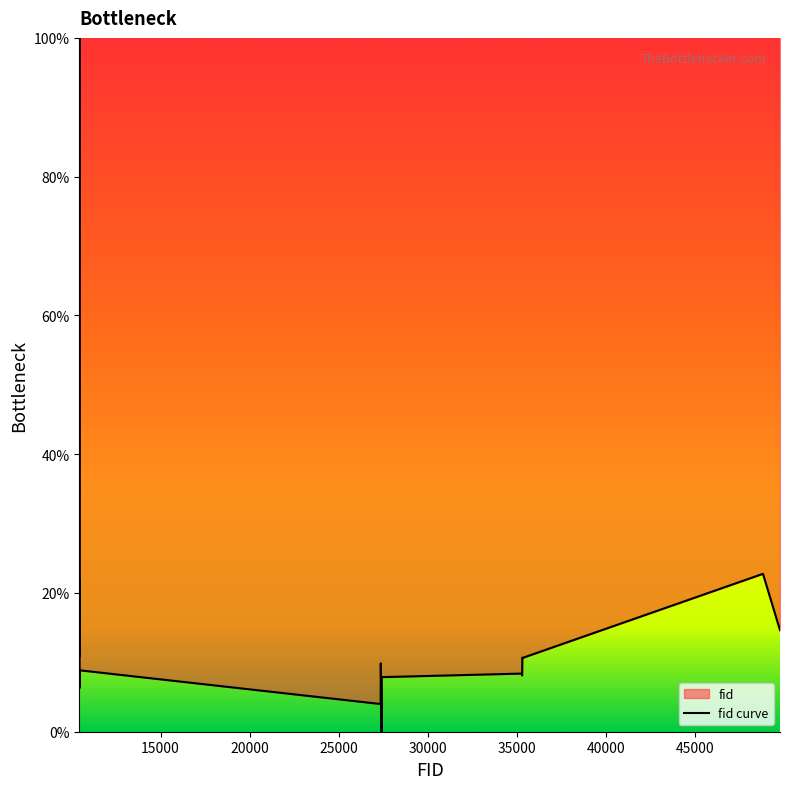

What is the difference between the maximum and minimum values?

100.0